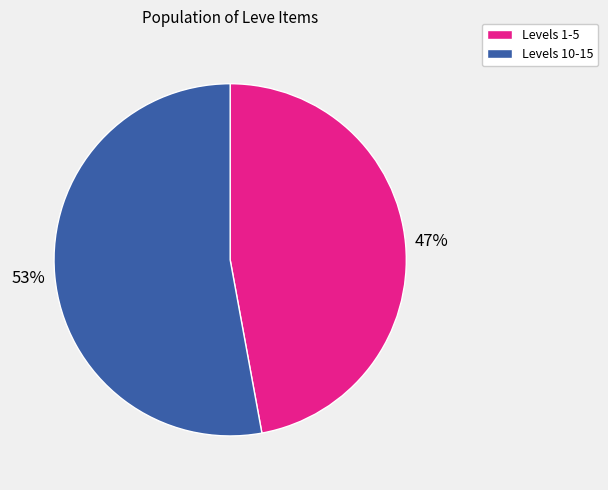

To the nearest percent, what is the difference between the largest and smallest slice percentages?

6%